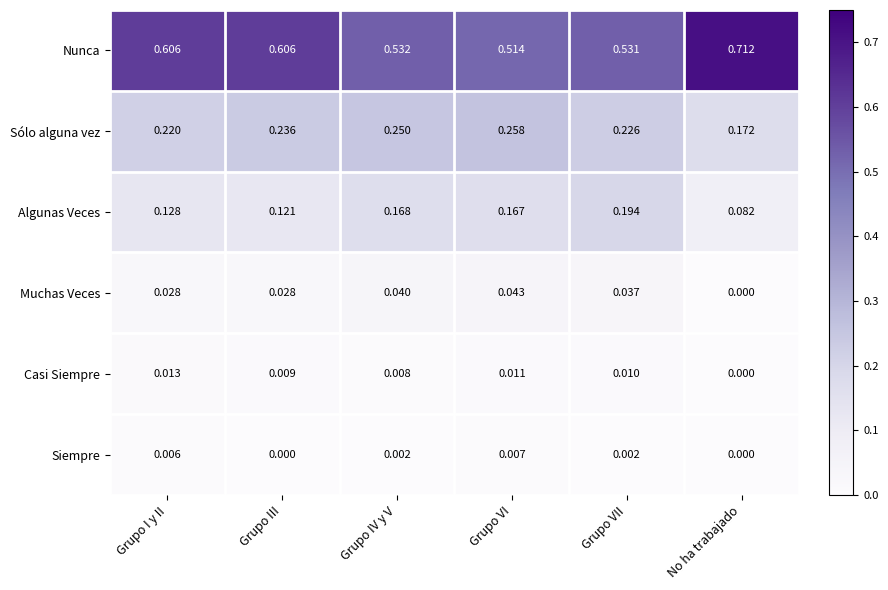

At which label is Casi Siempre closest to 0?

No ha trabajado